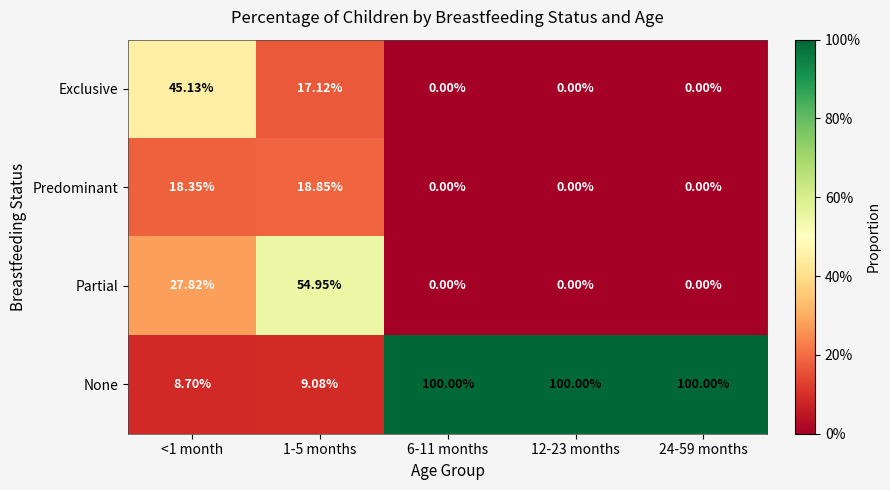

Which series has the largest total across all categories?

None